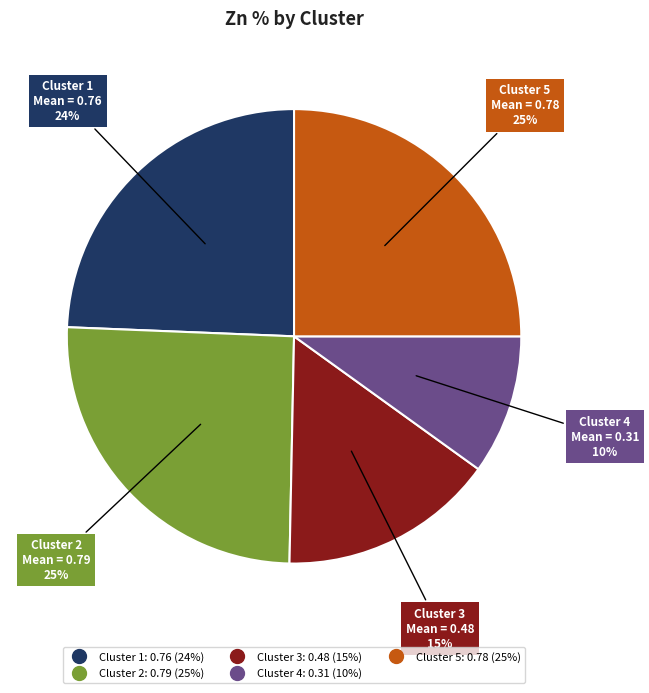

What percentage is the Cluster 1 slice, to the nearest percent?

24%